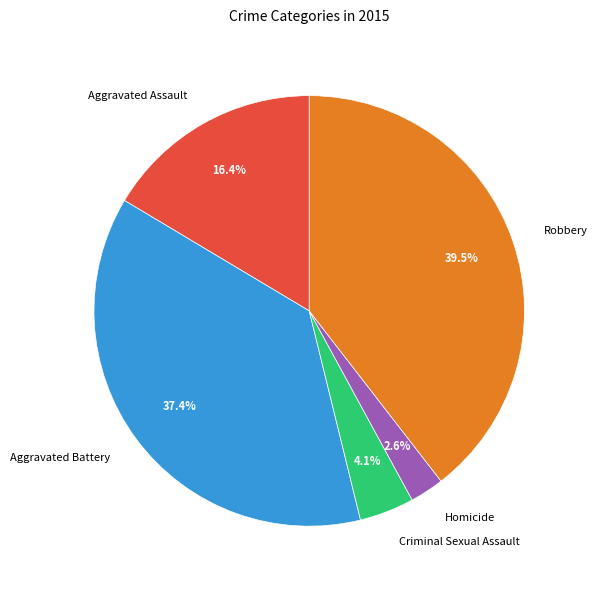

Rank the categories by value from highest to lowest.

Robbery, Aggravated Battery, Aggravated Assault, Criminal Sexual Assault, Homicide